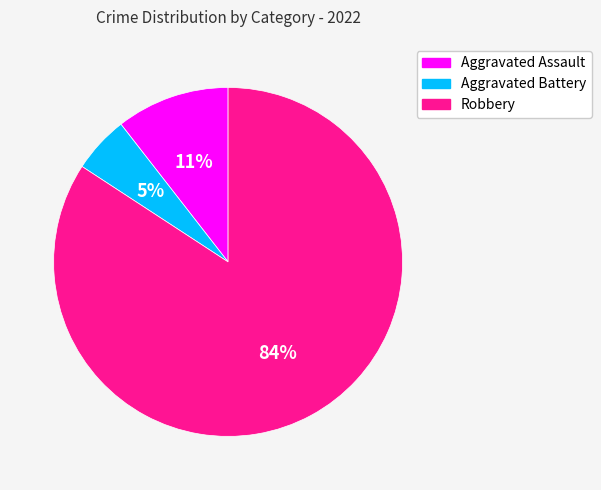

How many segments does this pie chart have?

3